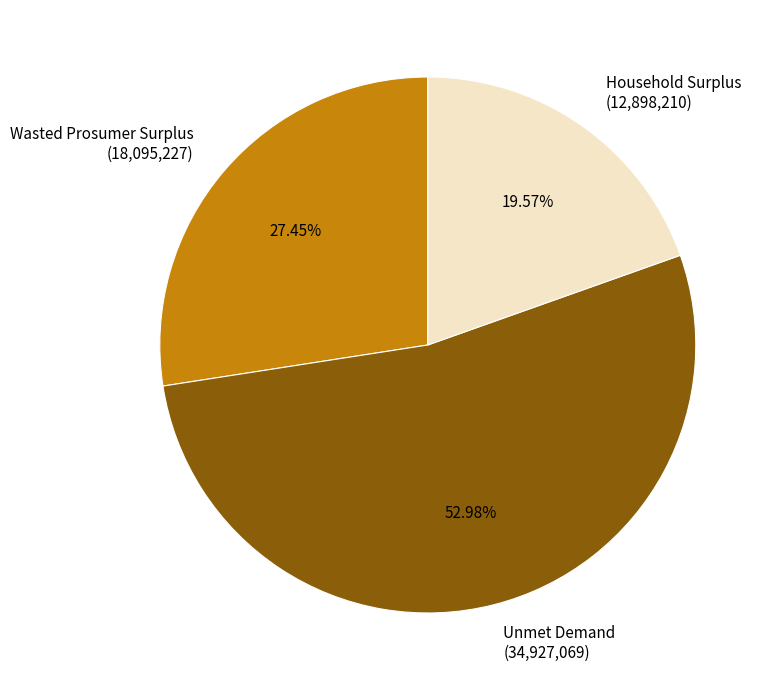

To the nearest percent, what is the difference between the Wasted Prosumer Surplus and Household Surplus slice percentages?

8%